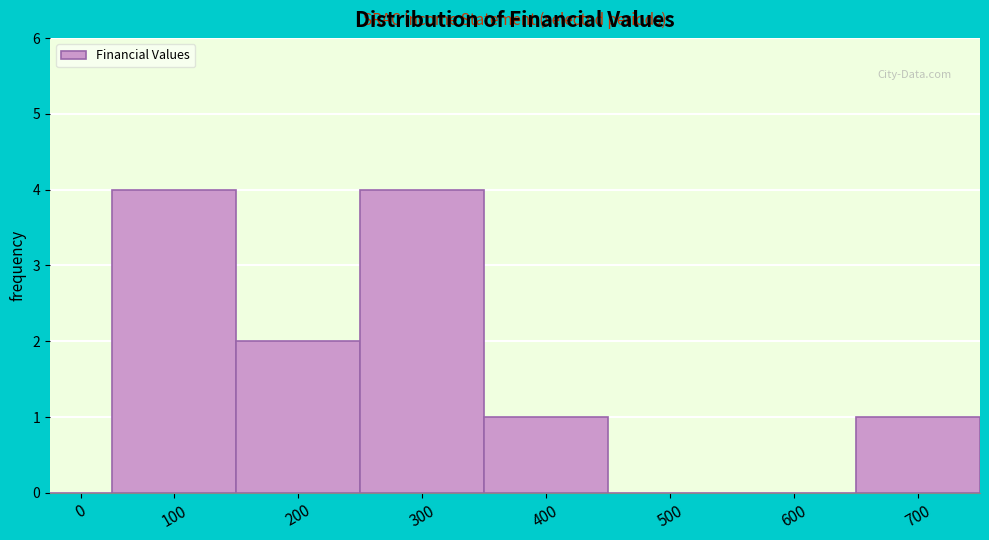

Reading left to right, transcribe all the data shown in this chart.

0=0	100=4	200=2	300=4	400=1	500=0	600=0	700=1